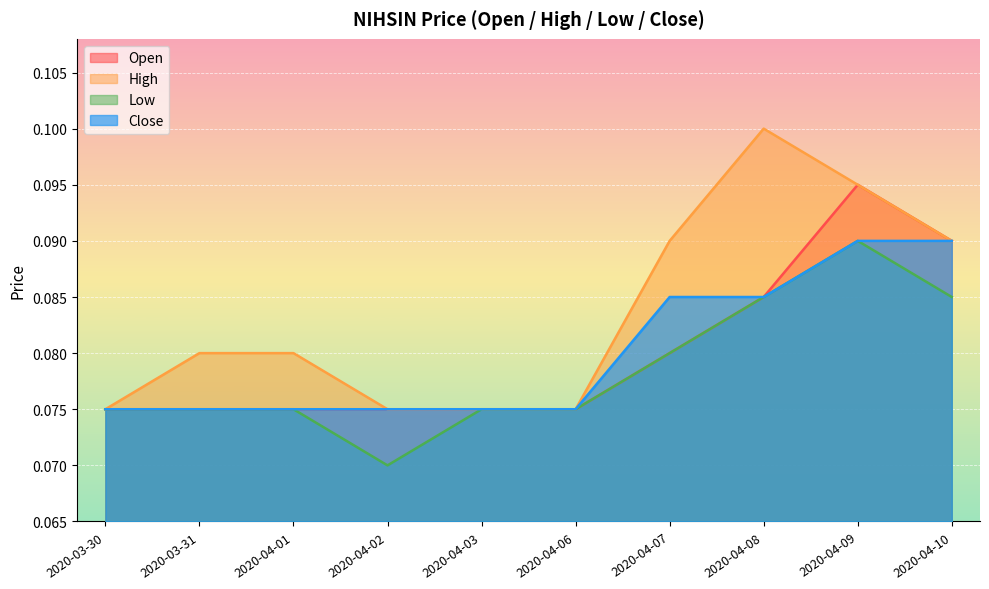

Reading right to left, transcribe all the data shown in this chart.

open: 2020-04-10=0.1	2020-04-09=0.1	2020-04-08=0.1	2020-04-07=0.1	2020-04-06=0.1	2020-04-03=0.1	2020-04-02=0.1	2020-04-01=0.1	2020-03-31=0.1	2020-03-30=0.1
high: 2020-04-10=0.1	2020-04-09=0.1	2020-04-08=0.1	2020-04-07=0.1	2020-04-06=0.1	2020-04-03=0.1	2020-04-02=0.1	2020-04-01=0.1	2020-03-31=0.1	2020-03-30=0.1
low: 2020-04-10=0.1	2020-04-09=0.1	2020-04-08=0.1	2020-04-07=0.1	2020-04-06=0.1	2020-04-03=0.1	2020-04-02=0.1	2020-04-01=0.1	2020-03-31=0.1	2020-03-30=0.1
close: 2020-04-10=0.1	2020-04-09=0.1	2020-04-08=0.1	2020-04-07=0.1	2020-04-06=0.1	2020-04-03=0.1	2020-04-02=0.1	2020-04-01=0.1	2020-03-31=0.1	2020-03-30=0.1